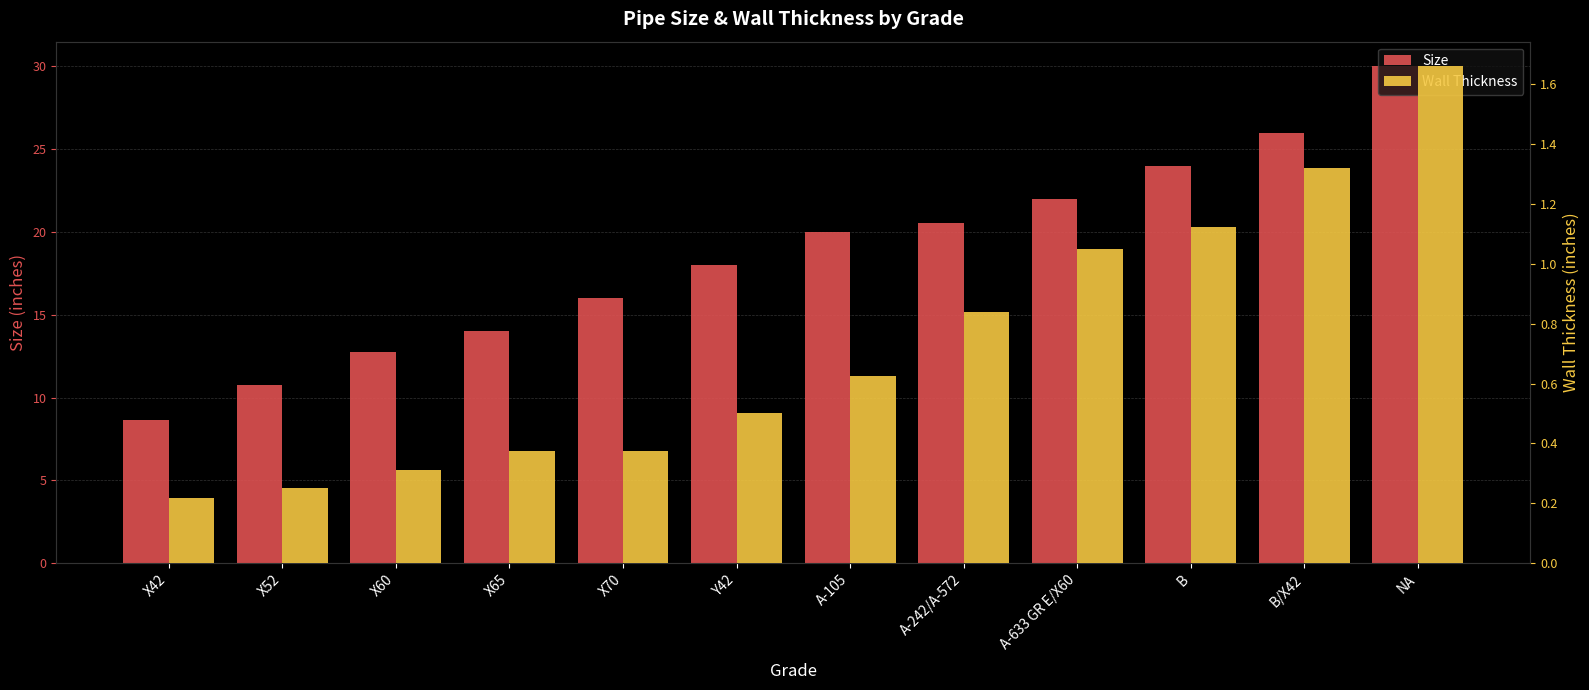

What are all the series names shown in the legend?

Size, Wall Thickness